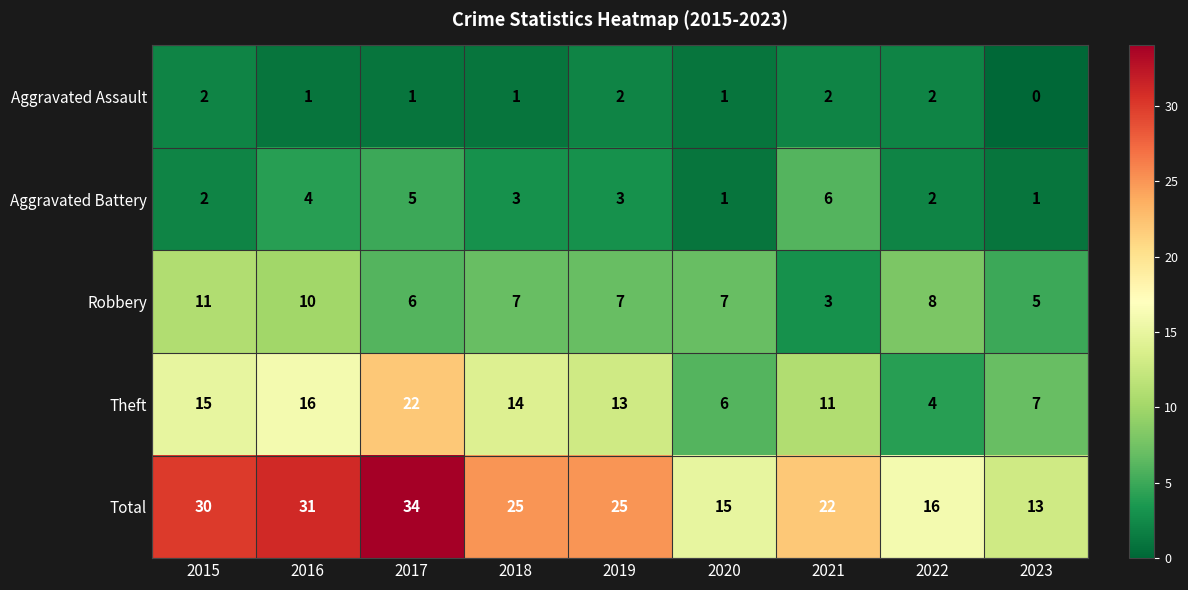

Which series has the widest spread of values?

Total